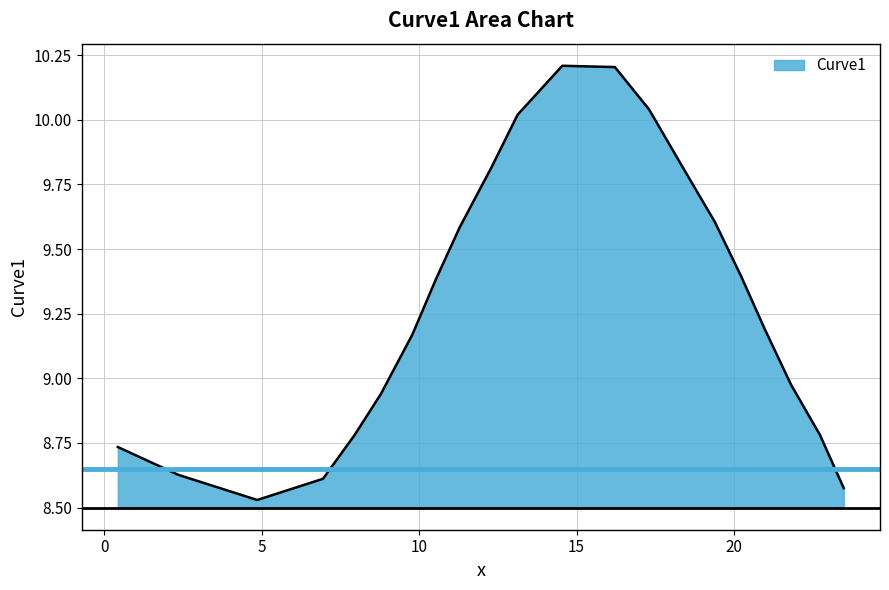

True or false: there are more than 2 points higher than both neighbors.

False